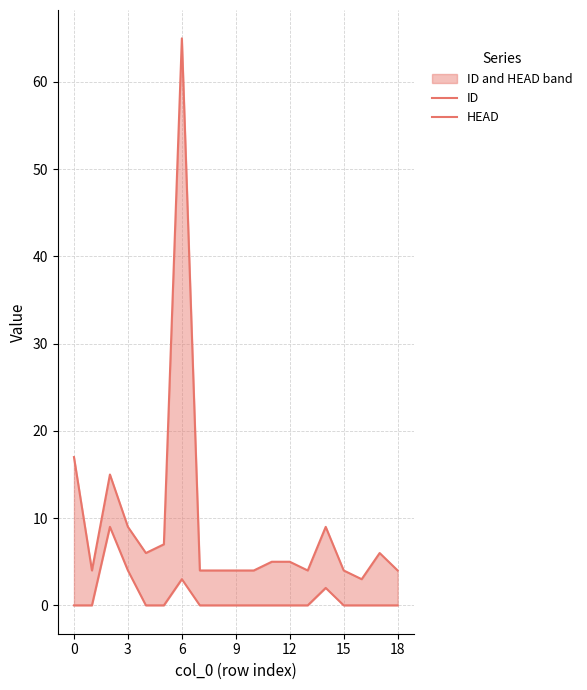

The ID series shows 3 at 11. True or false?

False